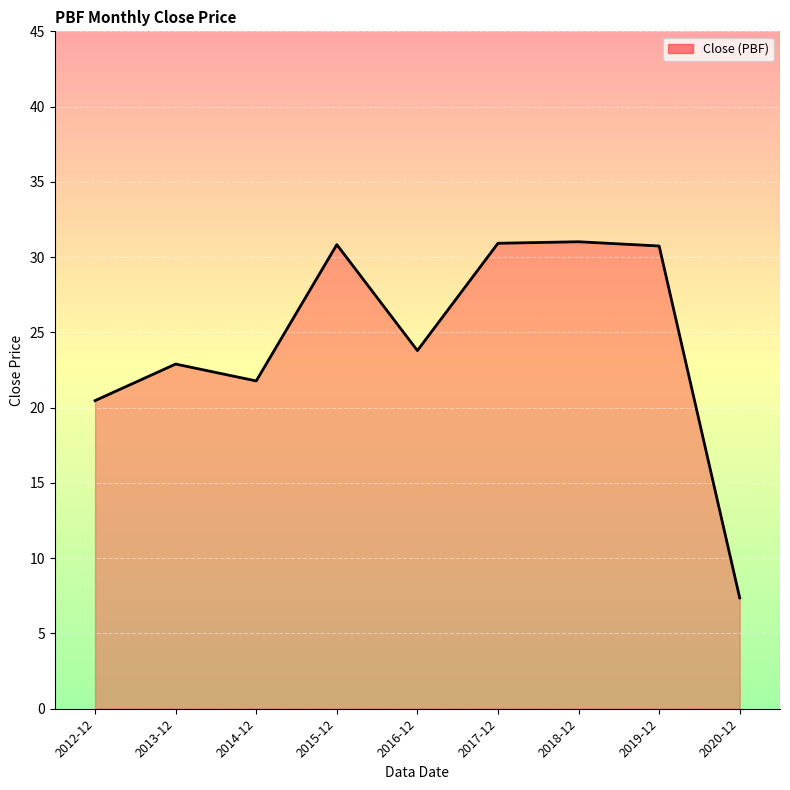

What position from the left is 2020-12?

9